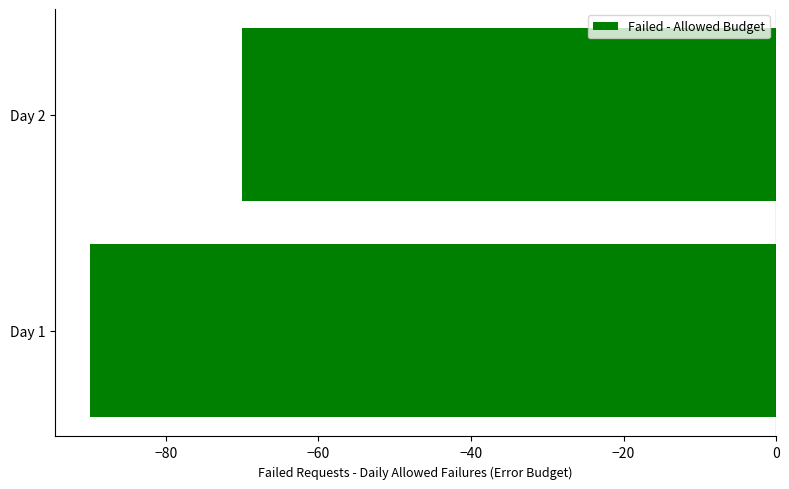

Reading bottom to top, list all the values displayed in this chart.

Day 1=-90	Day 2=-70